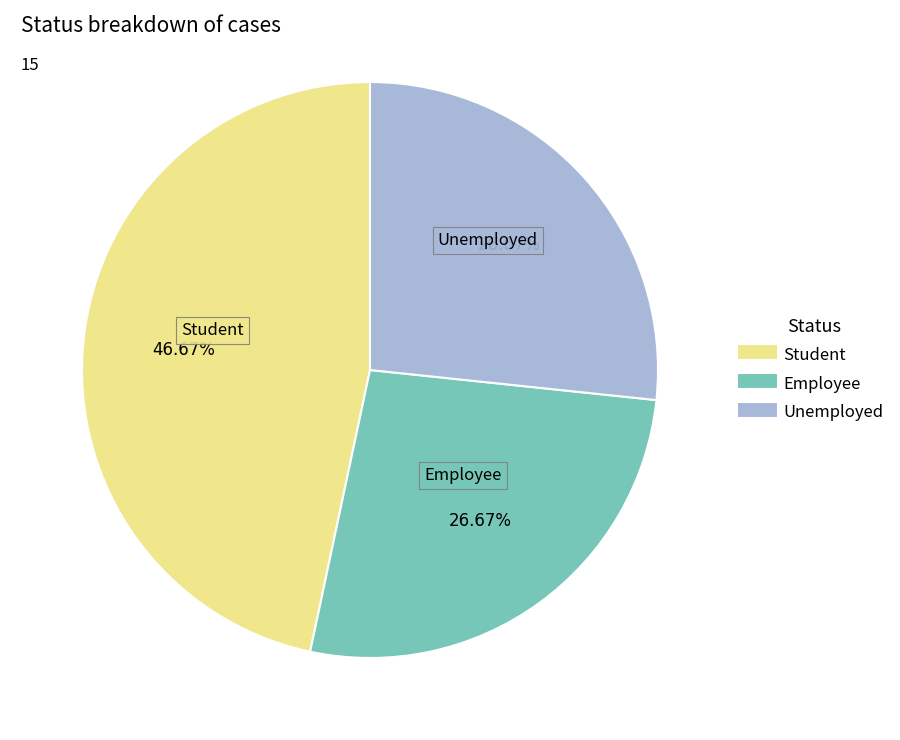

Which has a higher value, Unemployed or Student?

Student